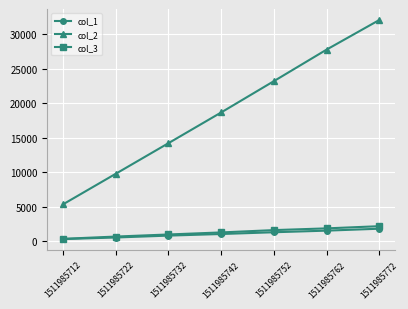

Count the number of data series in this chart.

3